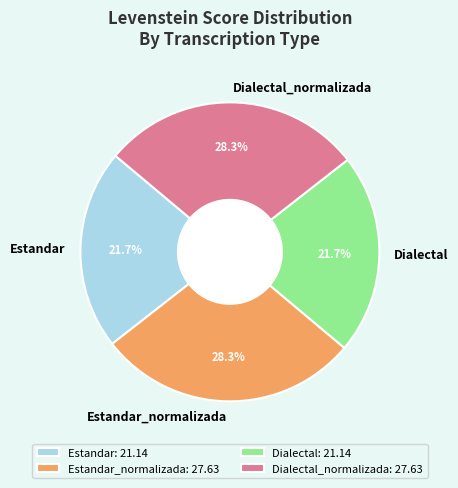

Does Estandar_normalizada account for over 50% of the chart?

No